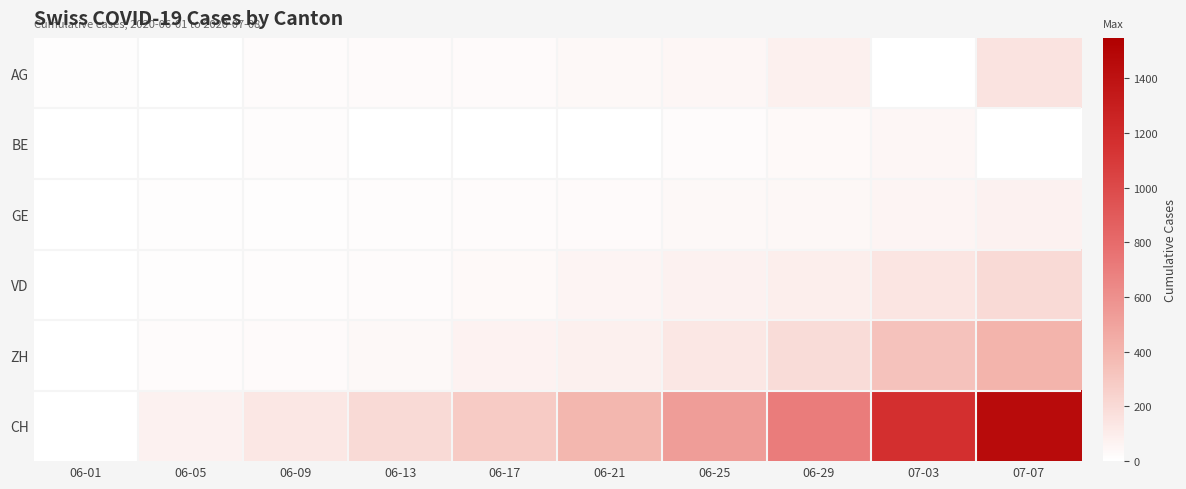

Reading right to left, what are all the values shown in this chart?

AG: 07-07=153	07-03=0	06-29=81	06-25=53	06-21=38	06-17=30	06-13=26	06-09=19	06-05=0	06-01=9
BE: 07-07=0	07-03=52	06-29=35	06-25=21	06-21=0	06-17=5	06-13=0	06-09=14	06-05=6	06-01=0
GE: 07-07=75	07-03=60	06-29=48	06-25=38	06-21=29	06-17=21	06-13=18	06-09=12	06-05=7	06-01=0
VD: 07-07=205	07-03=145	06-29=96	06-25=76	06-21=55	06-17=34	06-13=23	06-09=14	06-05=9	06-01=0
ZH: 07-07=405	07-03=329	06-29=189	06-25=129	06-21=83	06-17=67	06-13=38	06-09=26	06-05=19	06-01=0
CH: 07-07=1456	07-03=1166	06-29=706	06-25=526	06-21=387	06-17=284	06-13=205	06-09=132	06-05=74	06-01=0